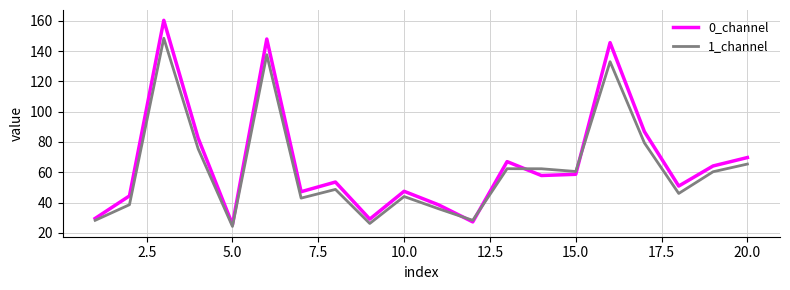

Which series has the widest spread of values?

0_channel